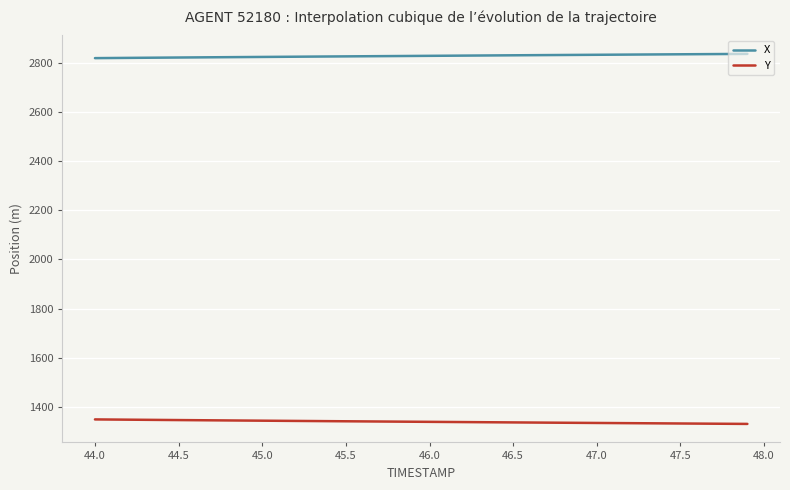

What is the highest value of the X series?

2836.2